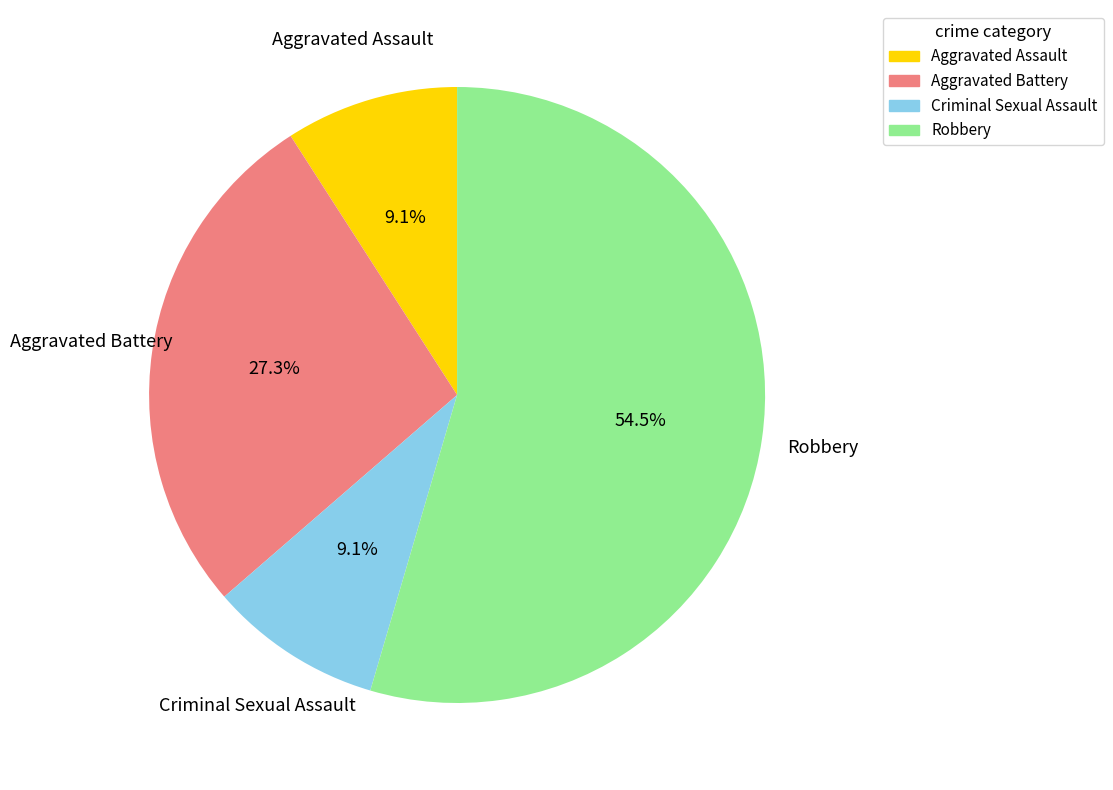

What percentage is the Criminal Sexual Assault slice, to the nearest percent?

9%